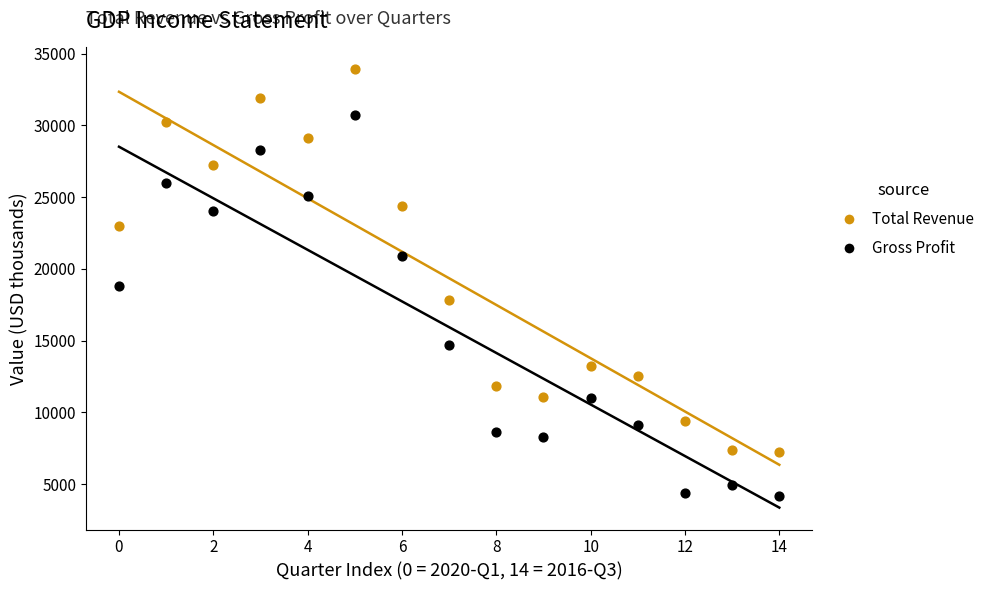

Which series reaches the maximum Y coordinate?

Total Revenue